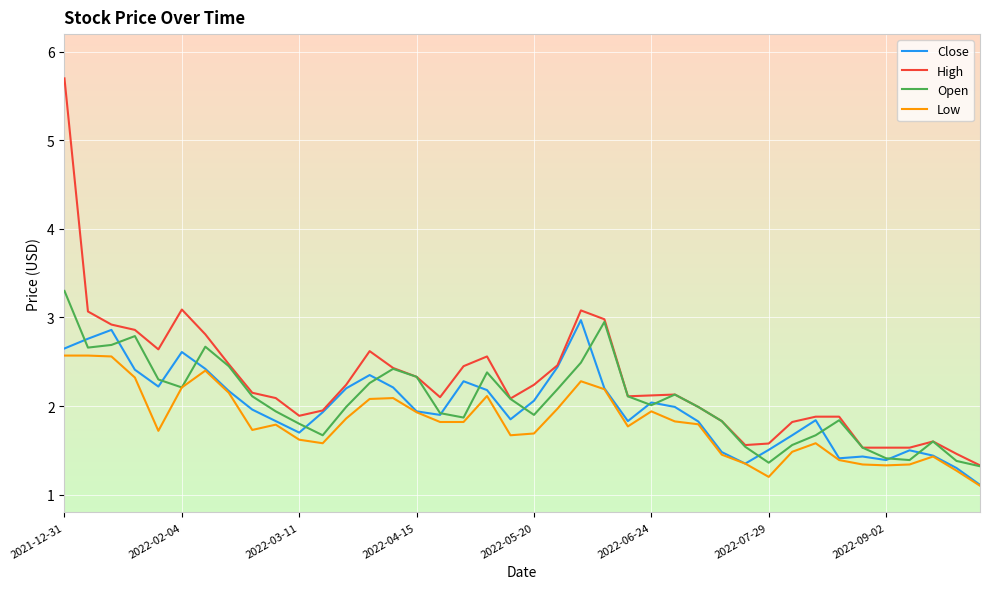

In Open, how many points are lower than both neighbors (excluding endpoints)?

8